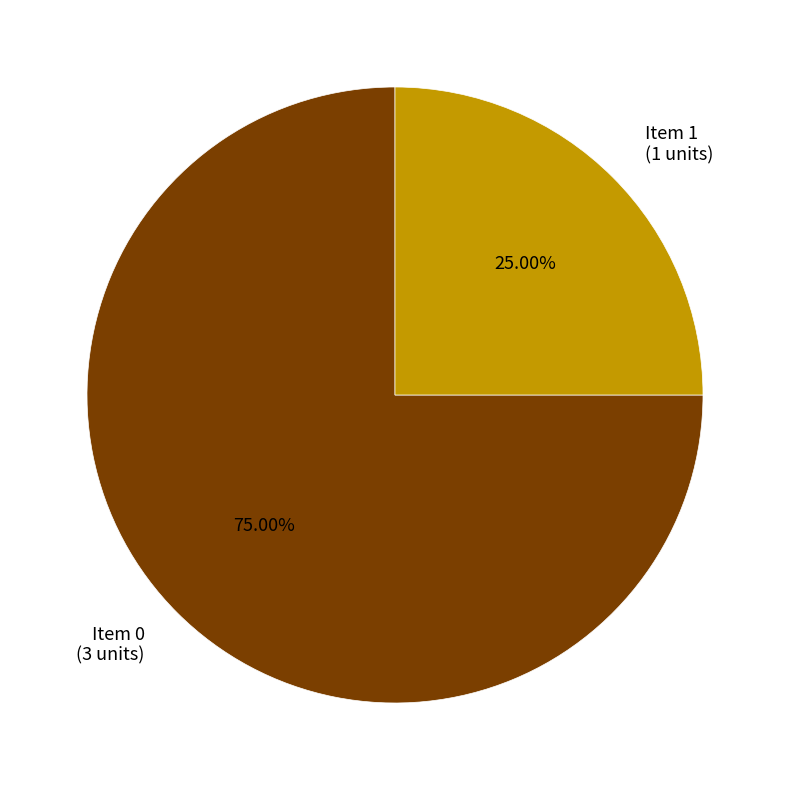

What is the majority slice?

Item 0 (3 units)